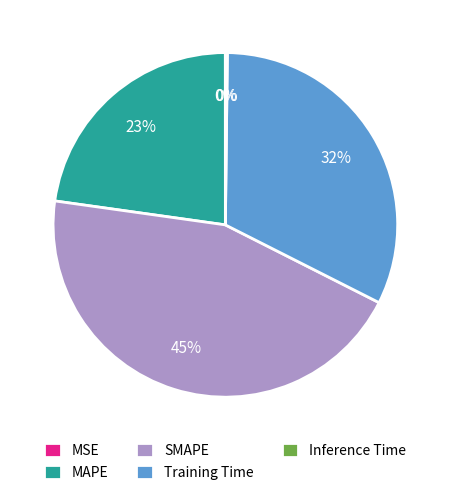

To the nearest percent, what portion does SMAPE represent?

45%